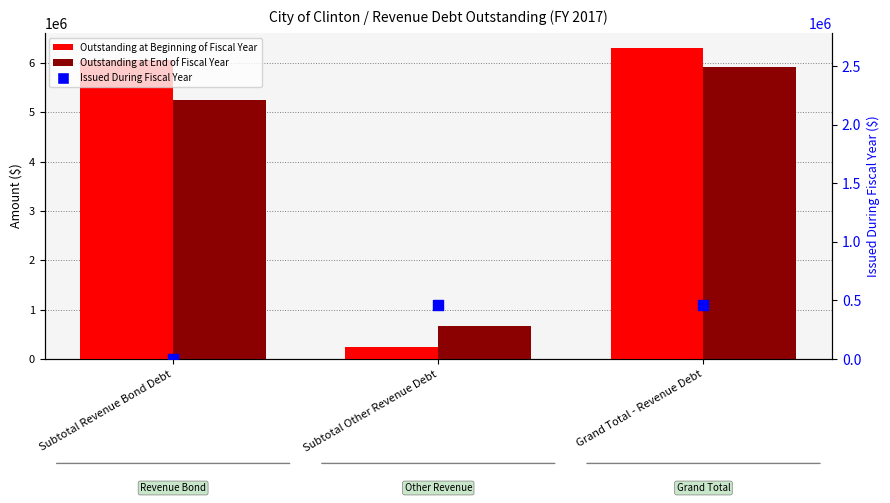

Which series has the largest Y range (max minus min)?

Outstanding at Beginning of Fiscal Year